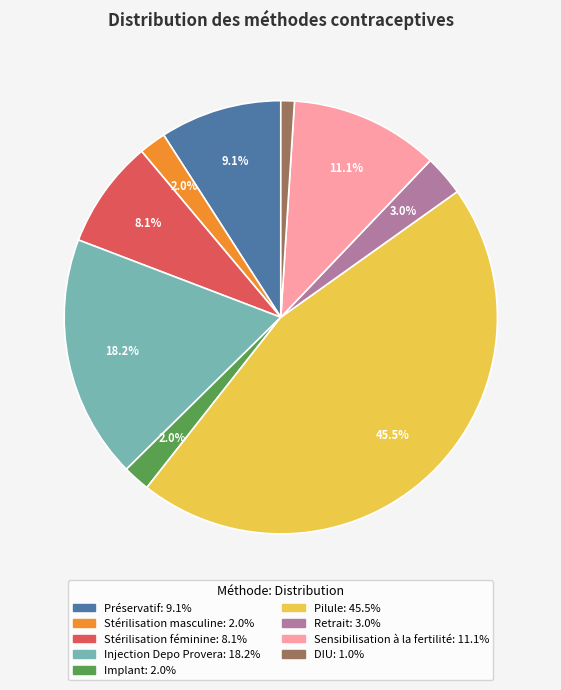

What is the largest slice in the pie chart?

Pilule